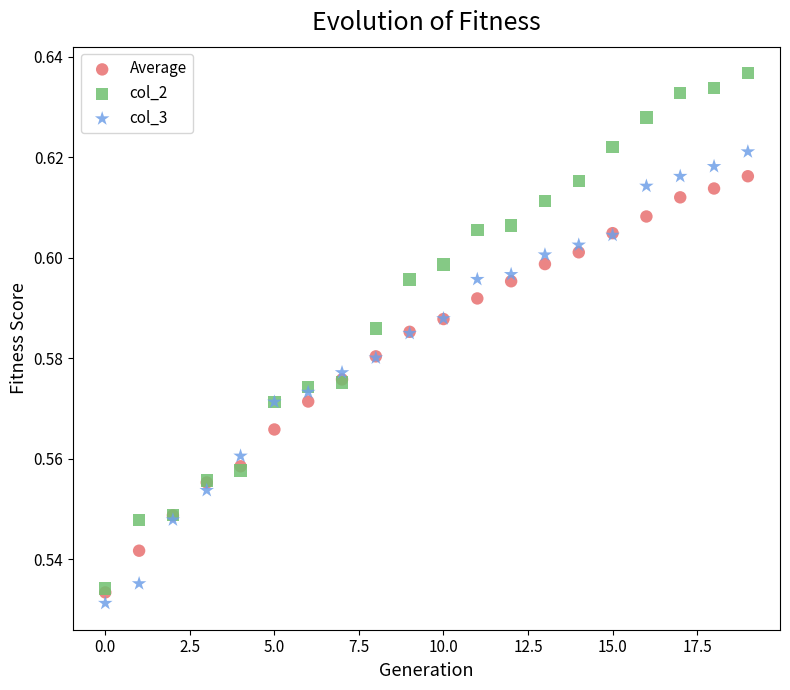

What are all the series names shown in the legend?

Average, col_2, col_3